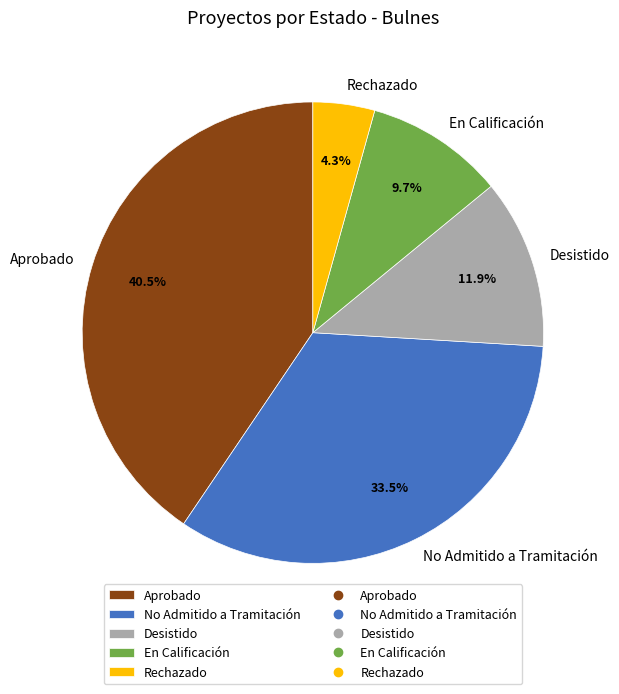

To the nearest percent, what is the average slice percentage?

20%